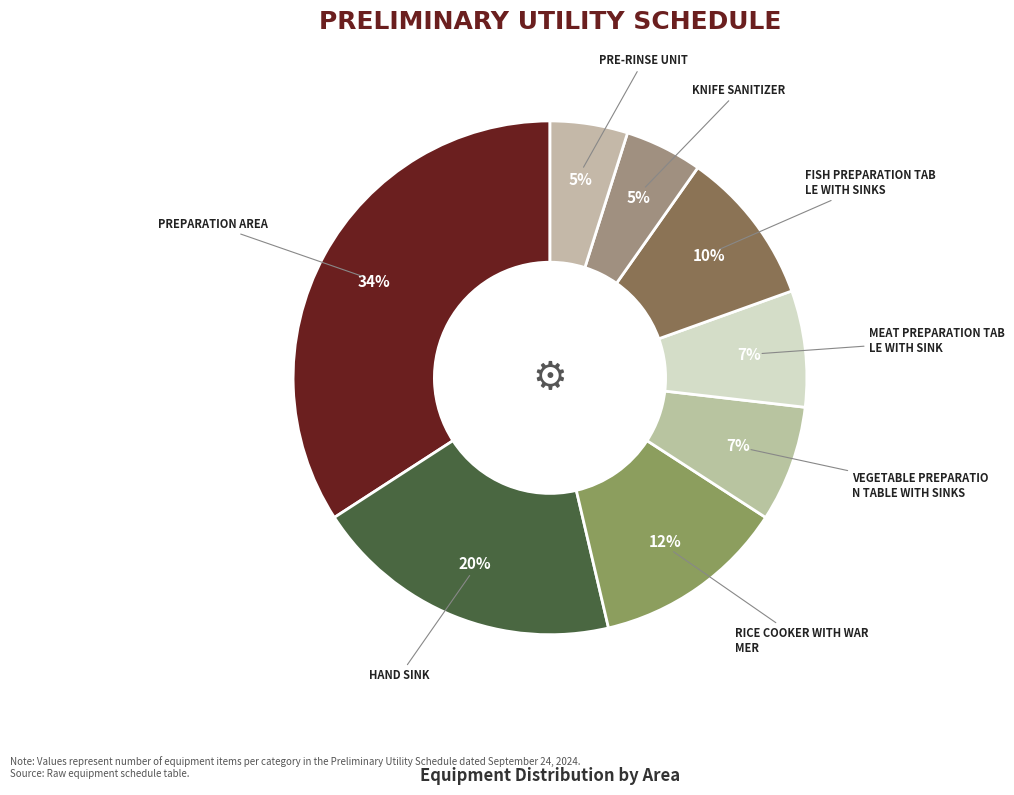

Count the number of slices in the pie.

8